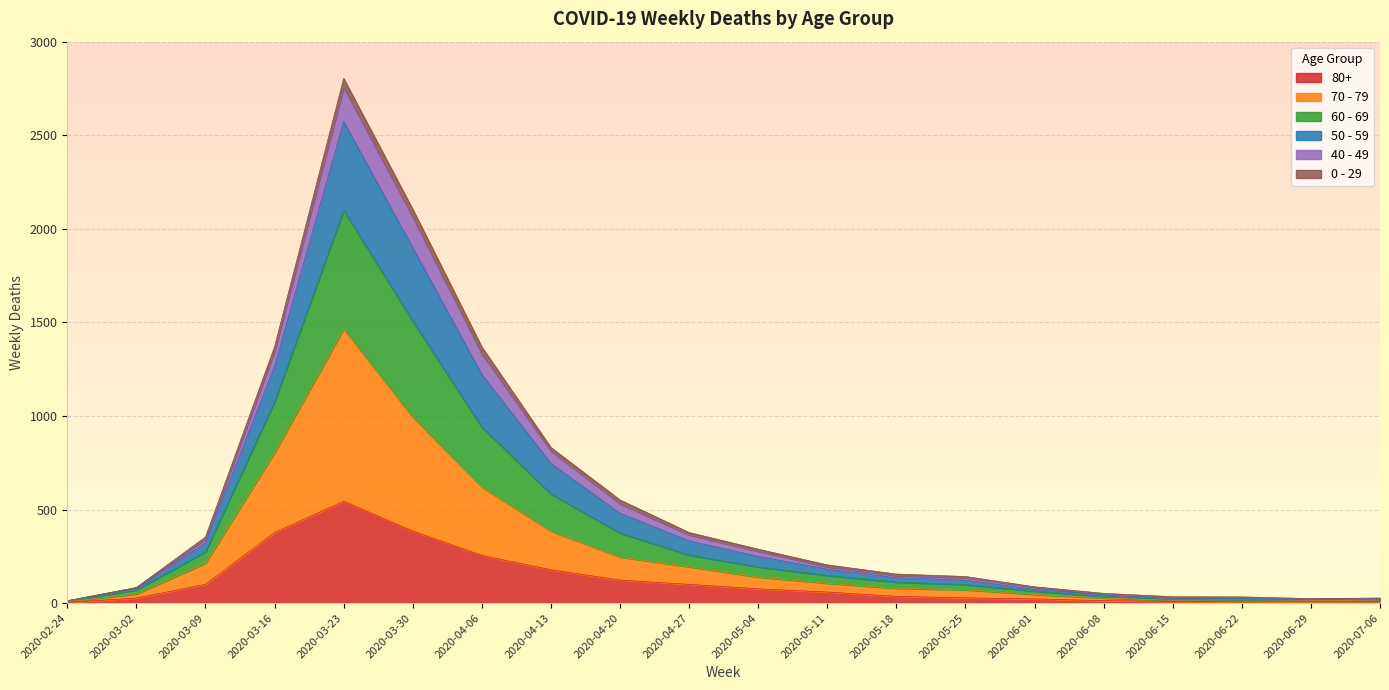

In 40 - 49, how many points are lower than both neighbors (excluding endpoints)?

1